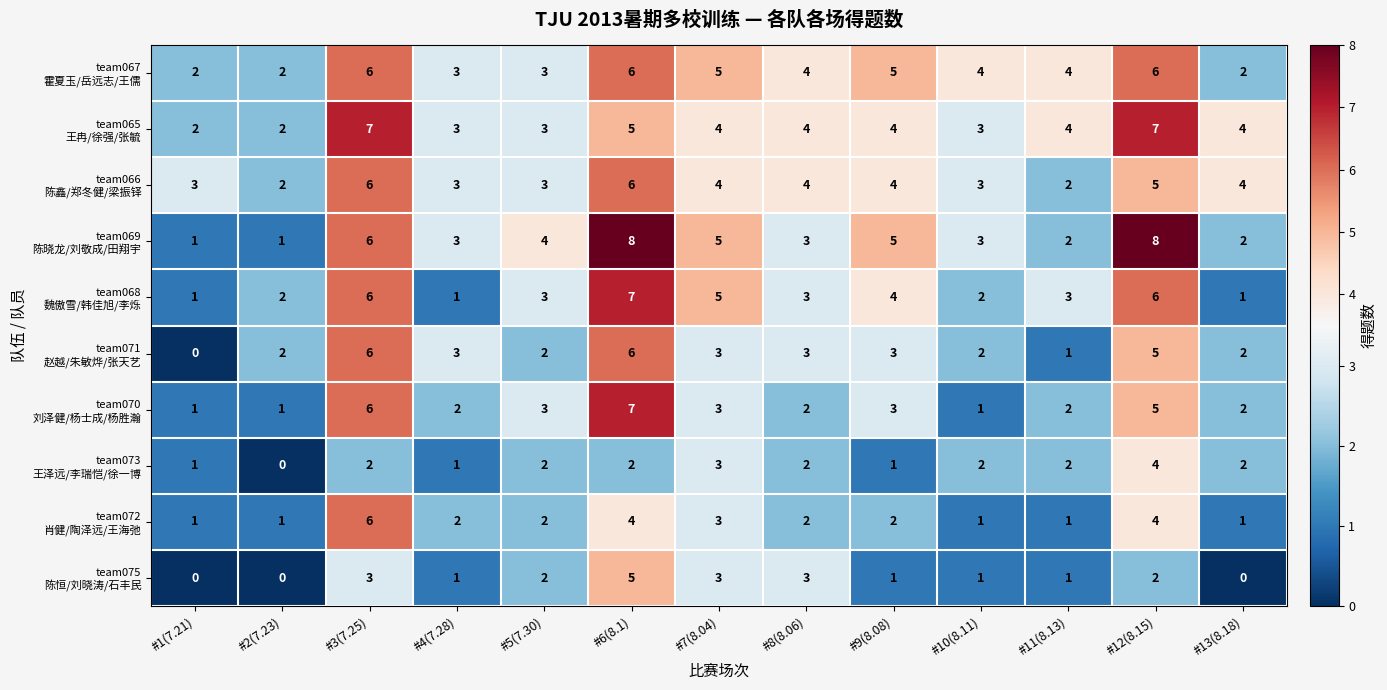

At which category is the sum across all series the highest?

#6(8.1)